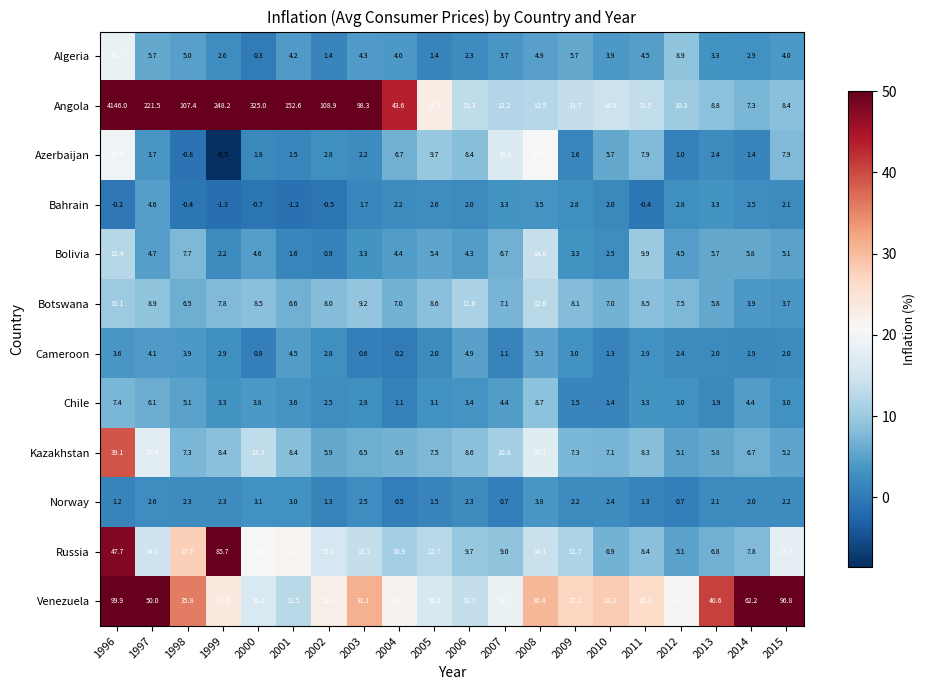

At which category is the sum across all series the highest?

1996